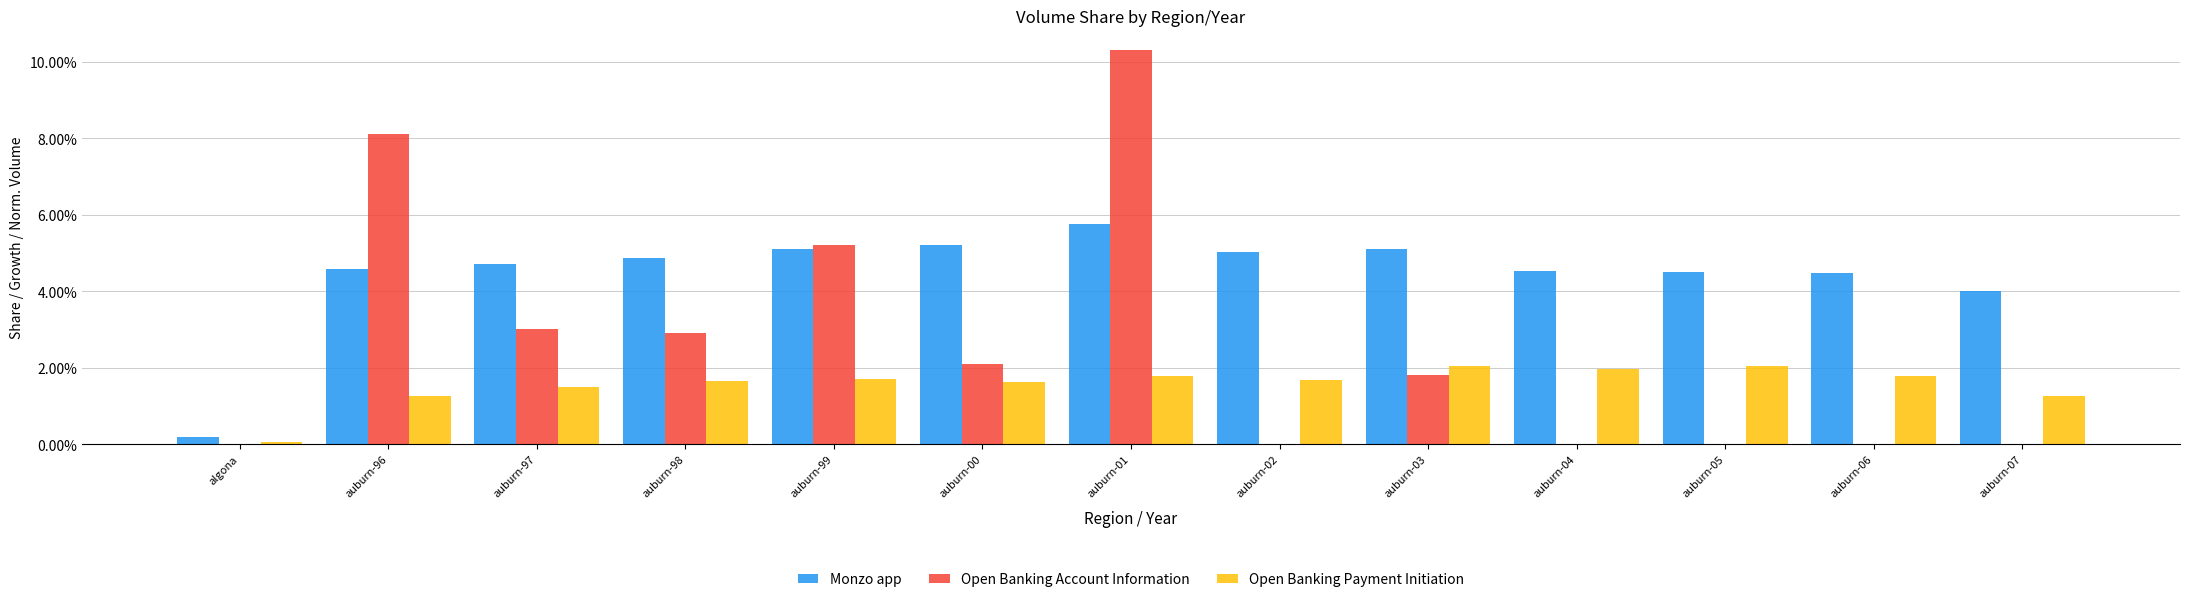

What position from the right is auburn-03?

5